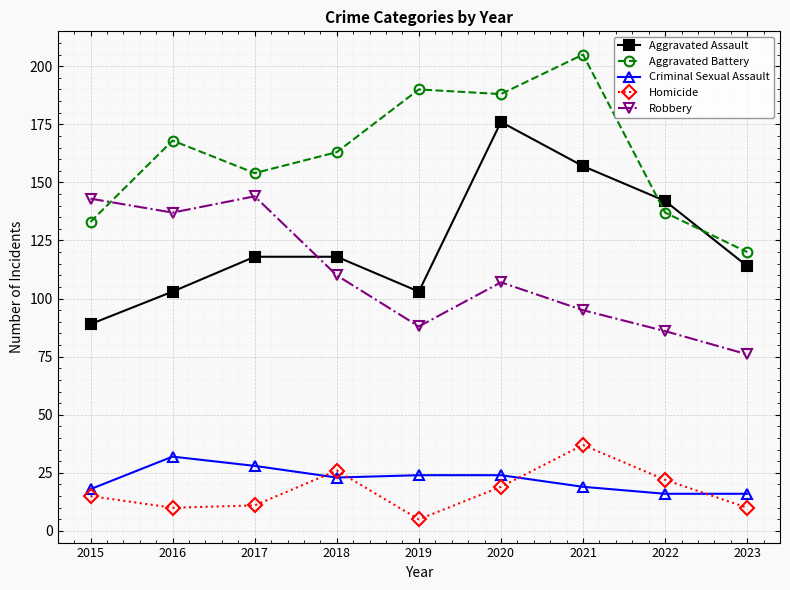

Reading left to right, what are all the values shown in this chart?

Aggravated Assault: 89	103	118	118	103	176	157	142	114
Aggravated Battery: 133	168	154	163	190	188	205	137	120
Criminal Sexual Assault: 18	32	28	23	24	24	19	16	16
Homicide: 15	10	11	26	5	19	37	22	10
Robbery: 143	137	144	110	88	107	95	86	76